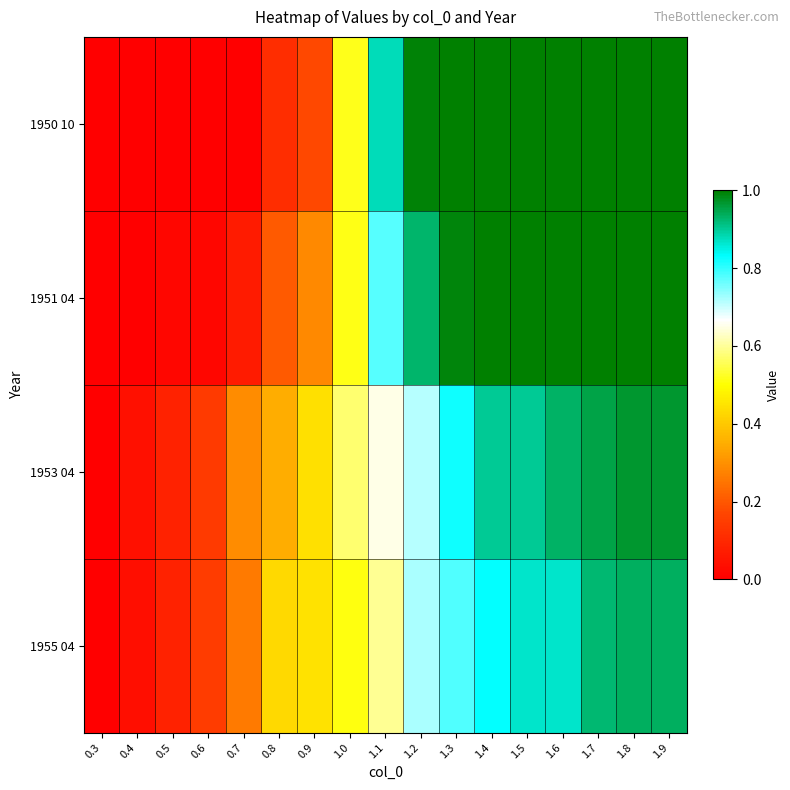

What is the greatest value displayed?

1.0